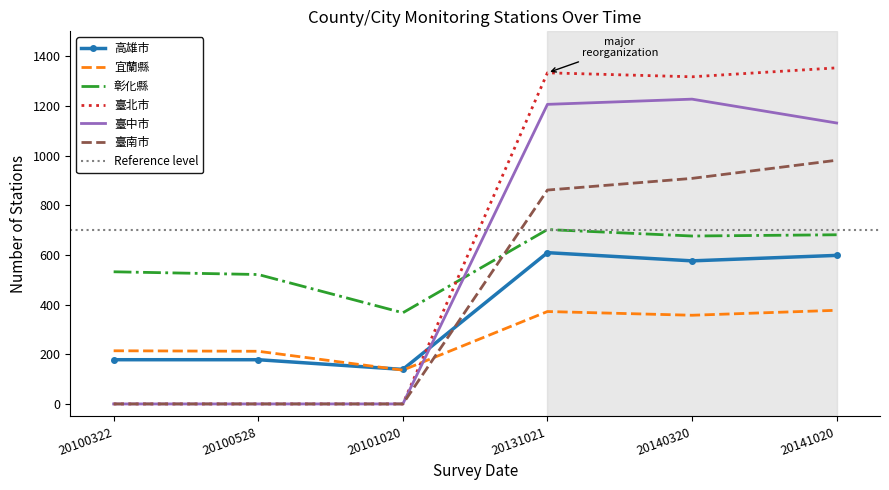

How many series are shown in this chart?

6